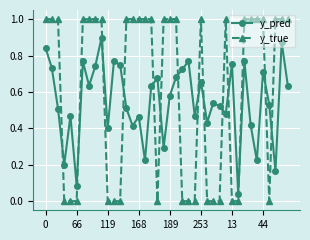

How many intersections are there between y_pred and y_true?

14